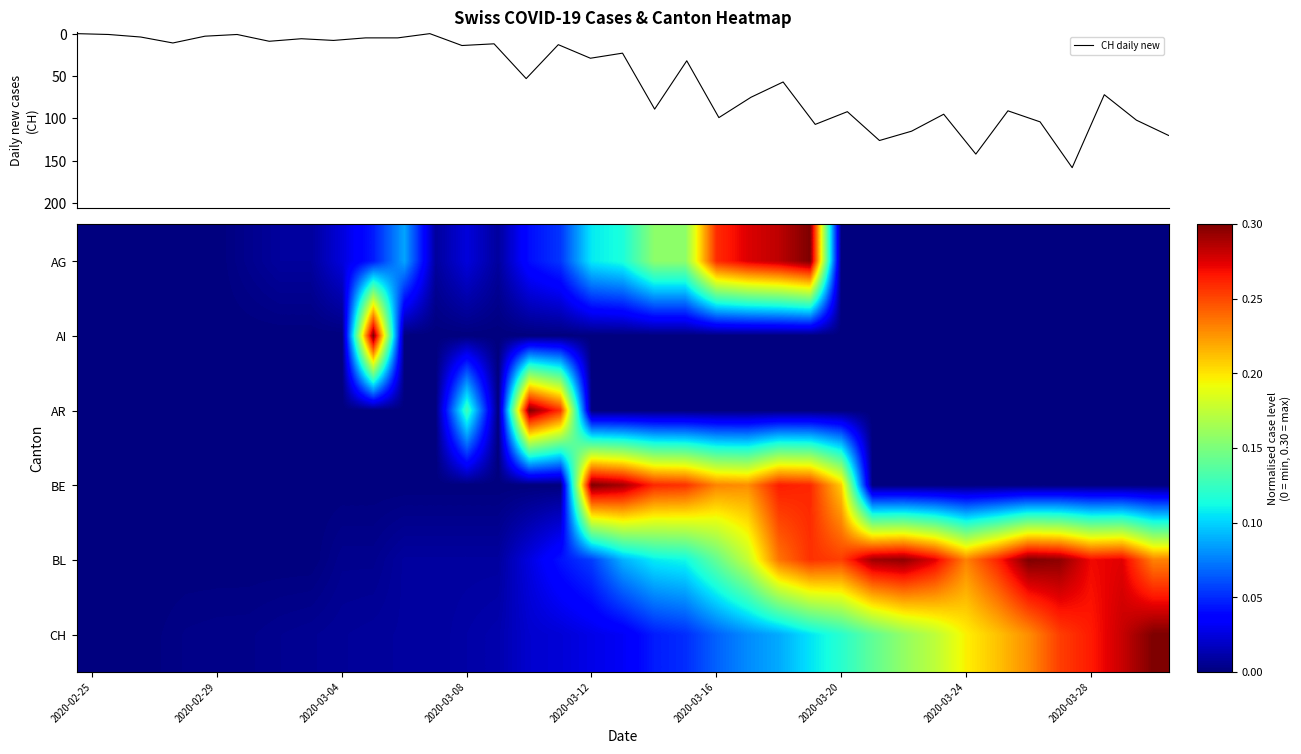

What is the maximum value for CH daily new?

158